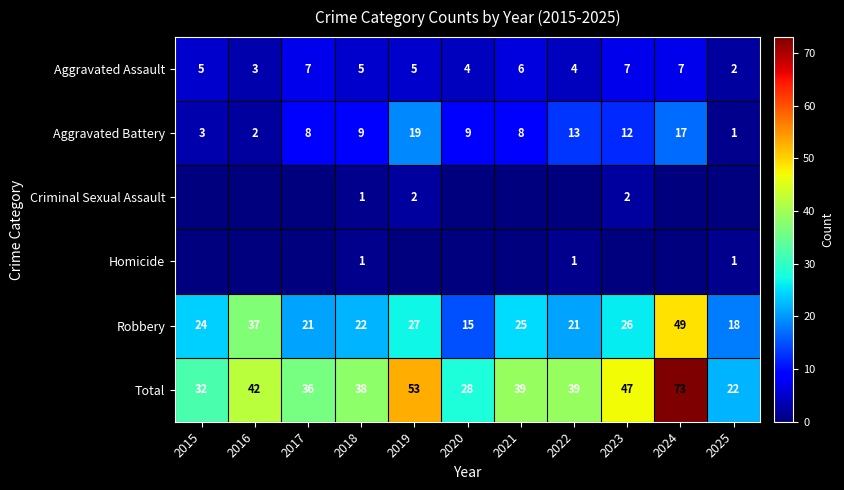

Which category has the lowest value in the Total series?

2025